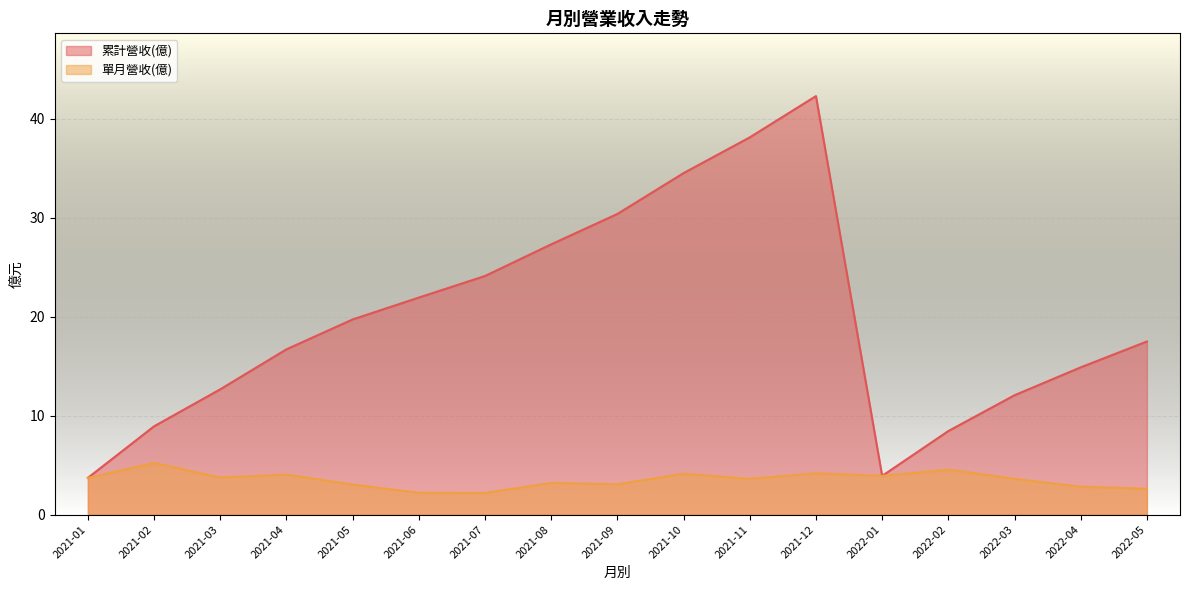

Reading left to right, what are all the values shown in this chart?

累計營收(億): 2022-05=17.5	2022-04=14.9	2022-03=12.1	2022-02=8.4	2022-01=3.9	2021-12=42.3	2021-11=38.1	2021-10=34.5	2021-09=30.4	2021-08=27.3	2021-07=24.1	2021-06=21.9	2021-05=19.7	2021-04=16.7	2021-03=12.7	2021-02=8.9	2021-01=3.7
單月營收(億): 2022-05=2.6	2022-04=2.8	2022-03=3.6	2022-02=4.5	2022-01=3.9	2021-12=4.2	2021-11=3.6	2021-10=4.1	2021-09=3.1	2021-08=3.2	2021-07=2.2	2021-06=2.2	2021-05=3.0	2021-04=4.0	2021-03=3.7	2021-02=5.2	2021-01=3.7